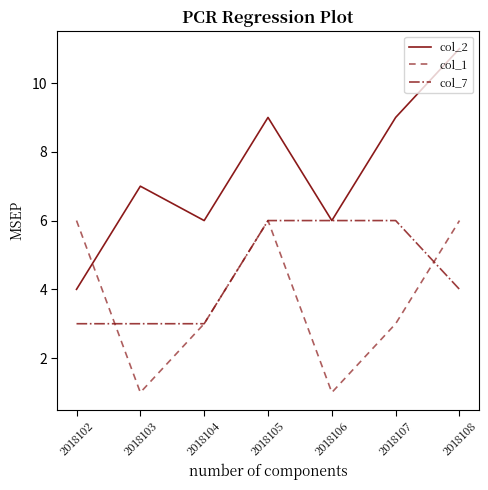

Which series has the largest total across all categories?

col_2